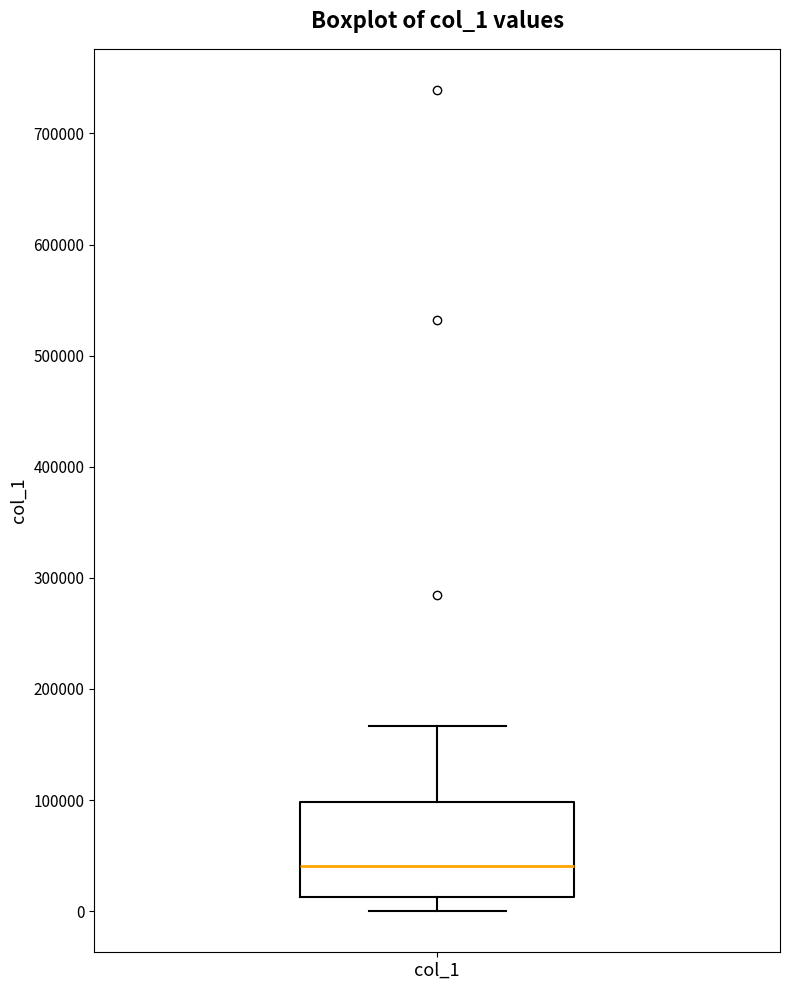

Read this box plot against the y-axis: the position of the median line, the range covered by the box, and the ends of both whiskers. The values are not printed on the chart, so give them approximately, as read against the axis.

median 40000, box 10000 to 100000, whiskers 0 to 170000